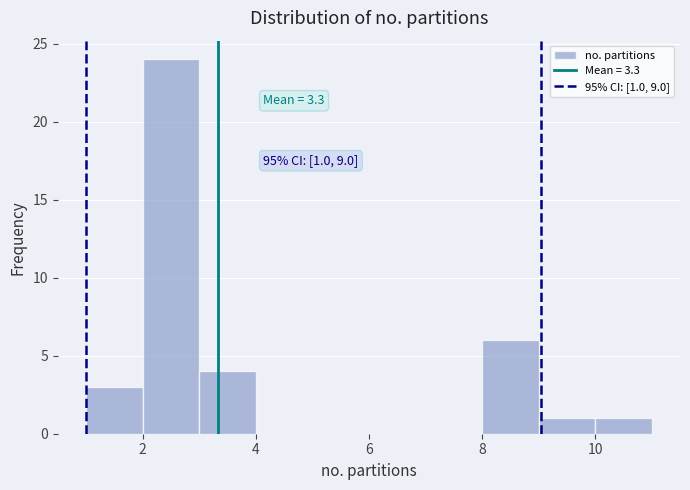

Which range on the x-axis has the tallest bar?

2 to 3